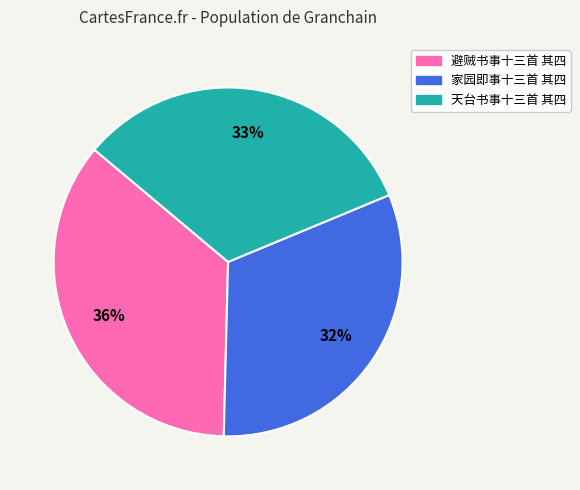

To the nearest percent, what is the average slice percentage?

33%